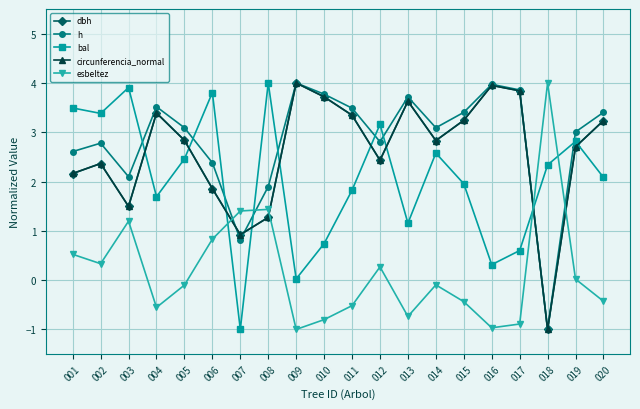

How many values in dbh are below zero?

1